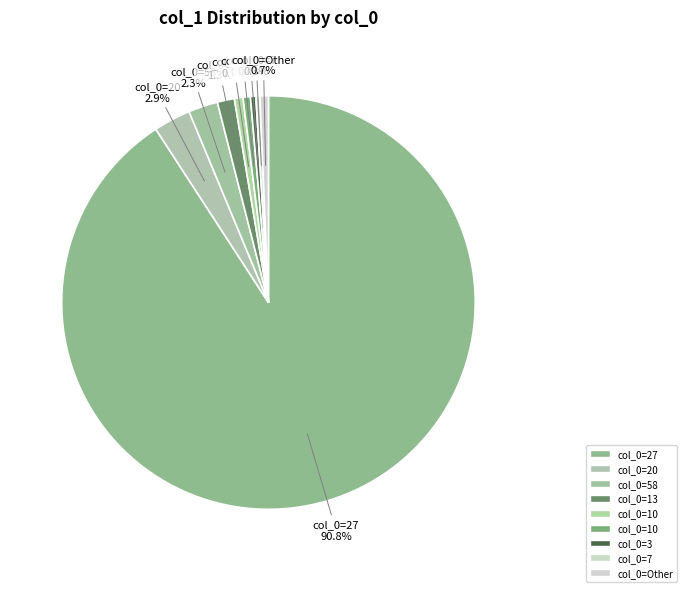

How many segments does this pie chart have?

9